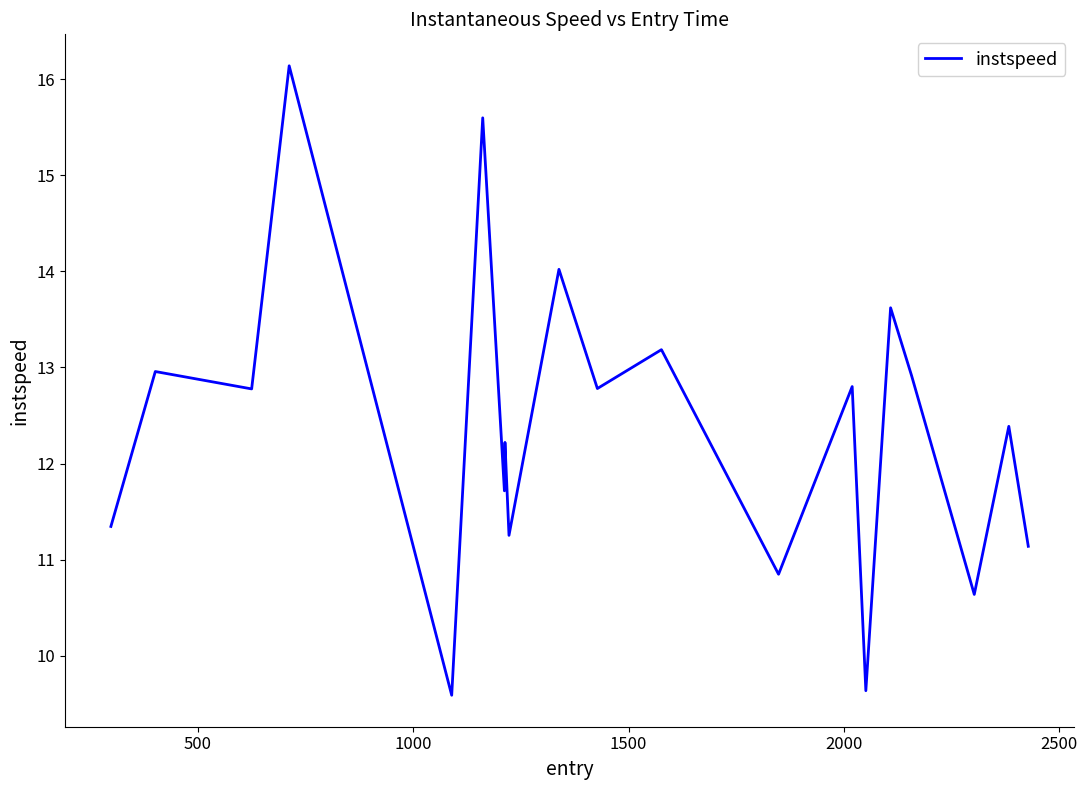

What is the difference between the maximum and minimum values?

6.5